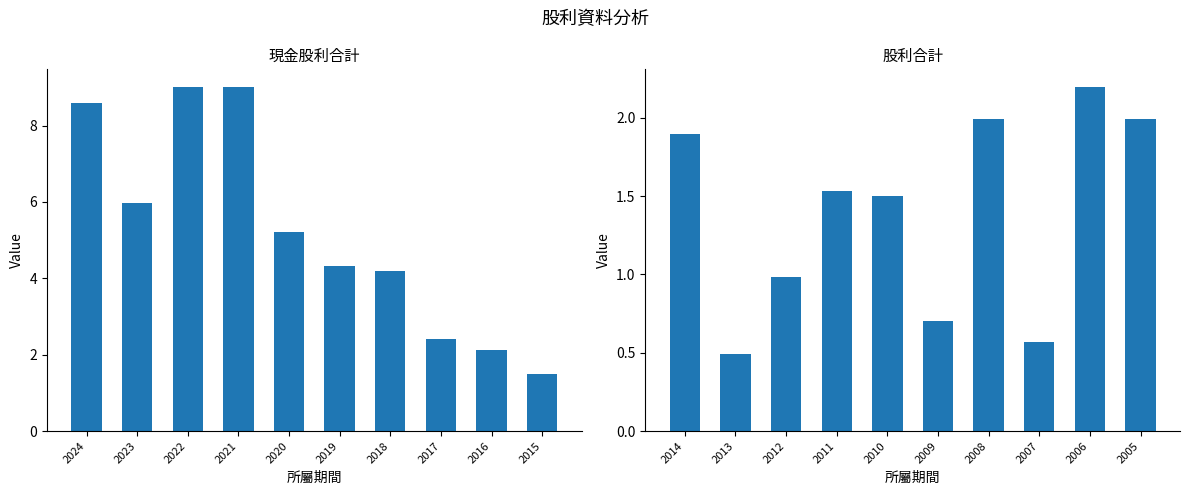

What is the maximum value shown in the chart?

9.0